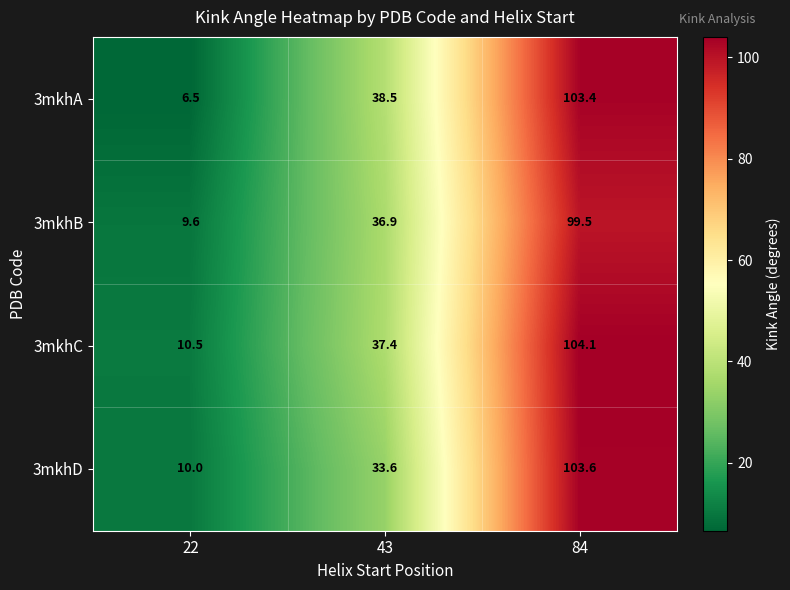

At which category does the chart reach its peak across all series?

84